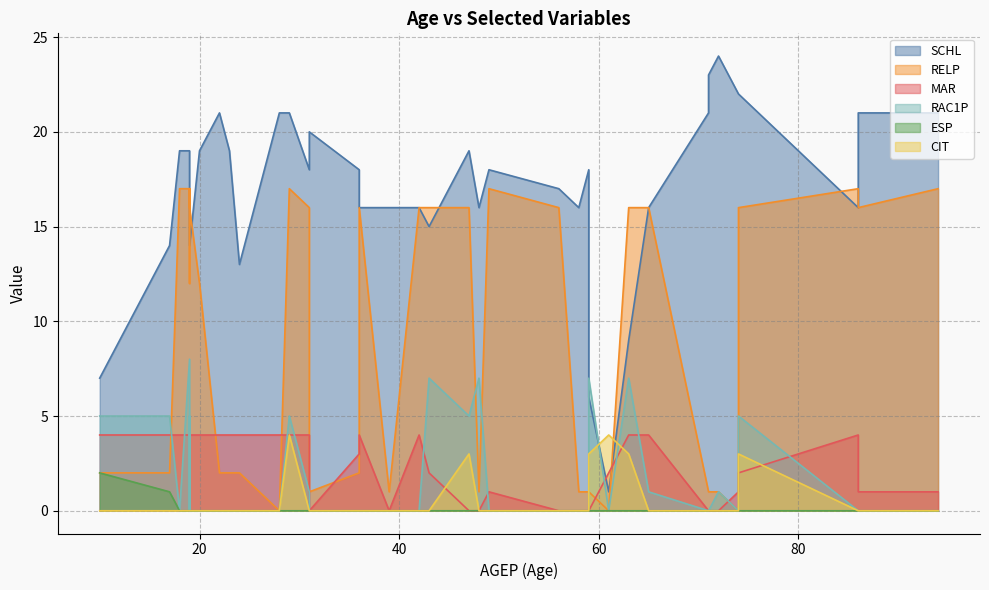

What is the sum of all SCHL values?

683